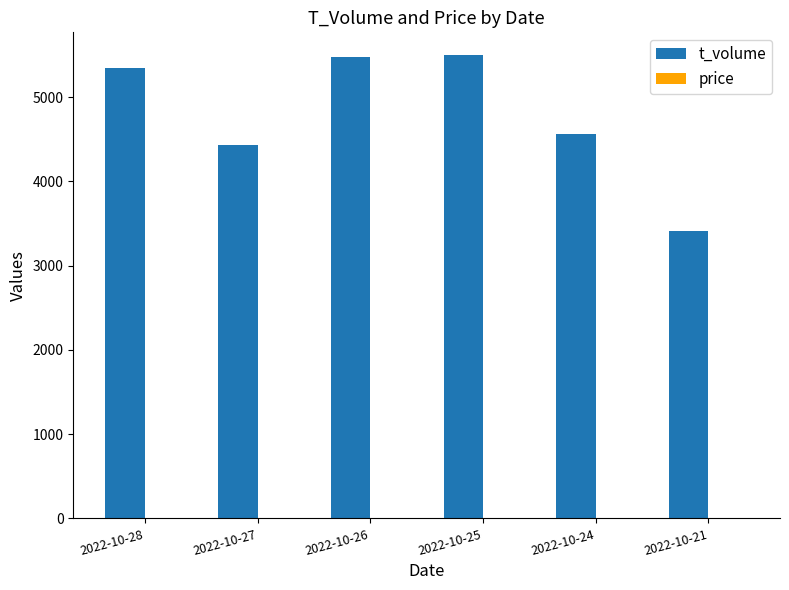

Which series has the largest range (max minus min)?

t_volume